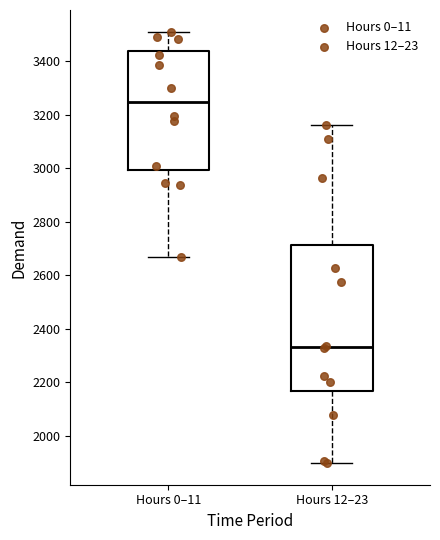

Where does the median line of the box for Hours 0–11 sit on the y-axis? The values are not printed on the chart, so give them approximately, as read against the axis.

3240